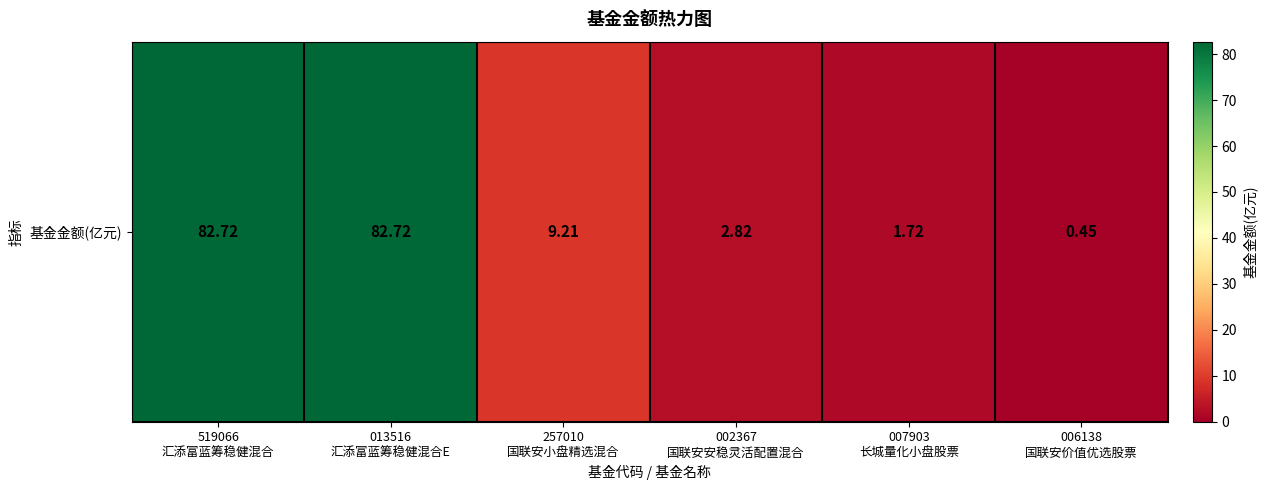

List the labels in order of value, smallest first.

006138
国联安价值优选股票, 007903
长城量化小盘股票, 002367
国联安安稳灵活配置混合, 257010
国联安小盘精选混合, 519066
汇添富蓝筹稳健混合, 013516
汇添富蓝筹稳健混合E